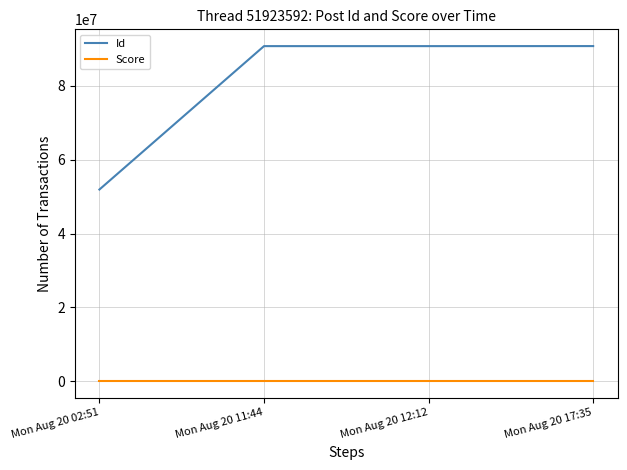

True or false: Score and Id cross at least once.

False